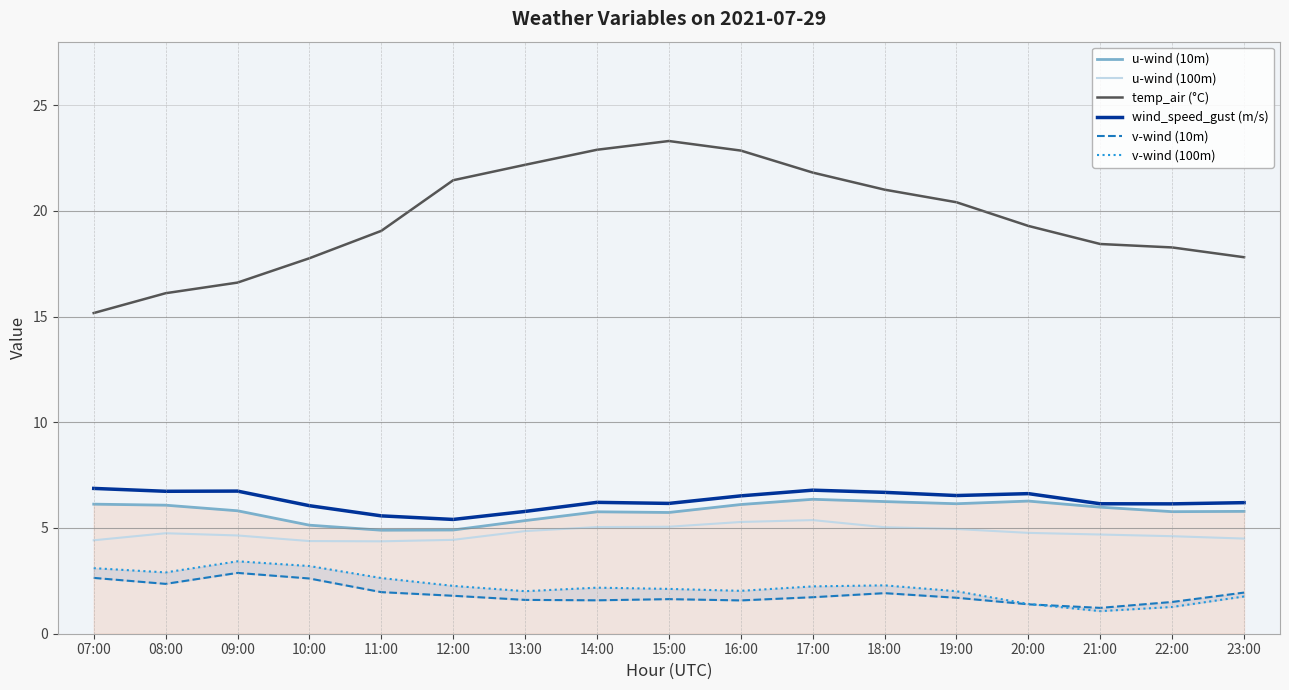

What is the label of the 7th point from the right?

17:00